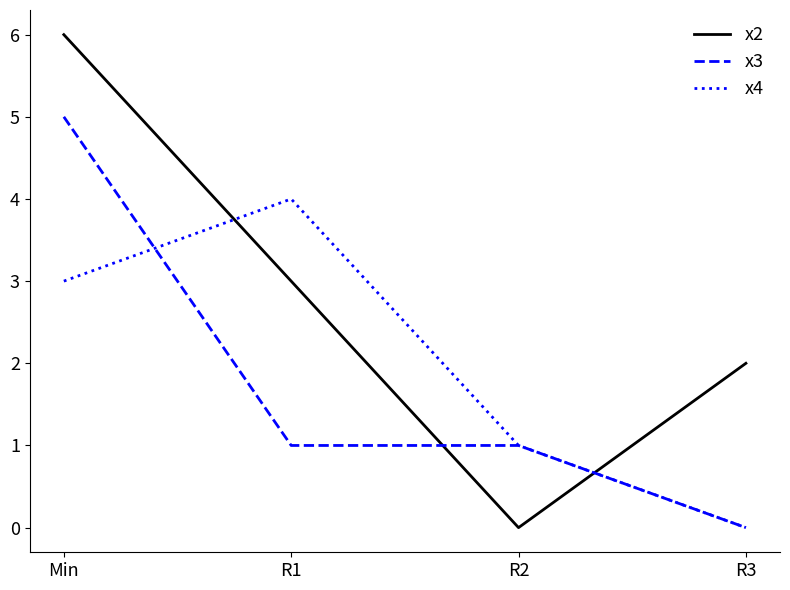

True or false: x2 and x3 intersect in this chart.

True